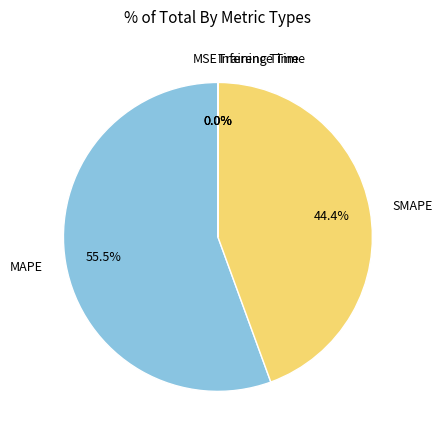

Does MAPE account for over 50% of the chart?

Yes